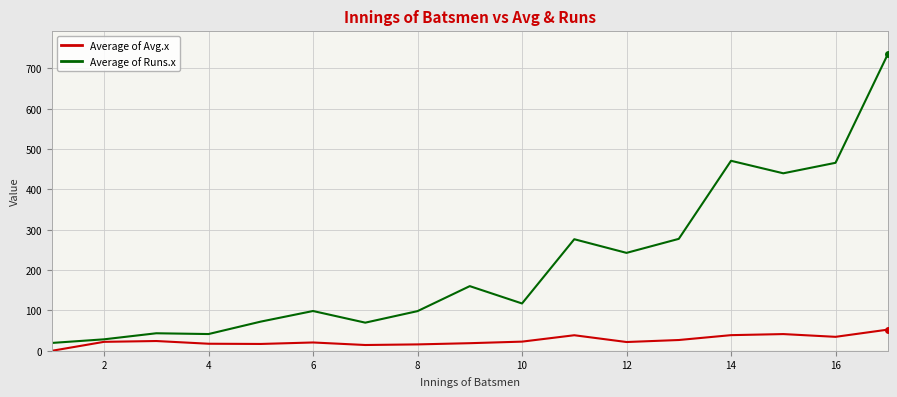

What is the difference between the maximum and second lowest values in the Average of Runs.x series?

706.5